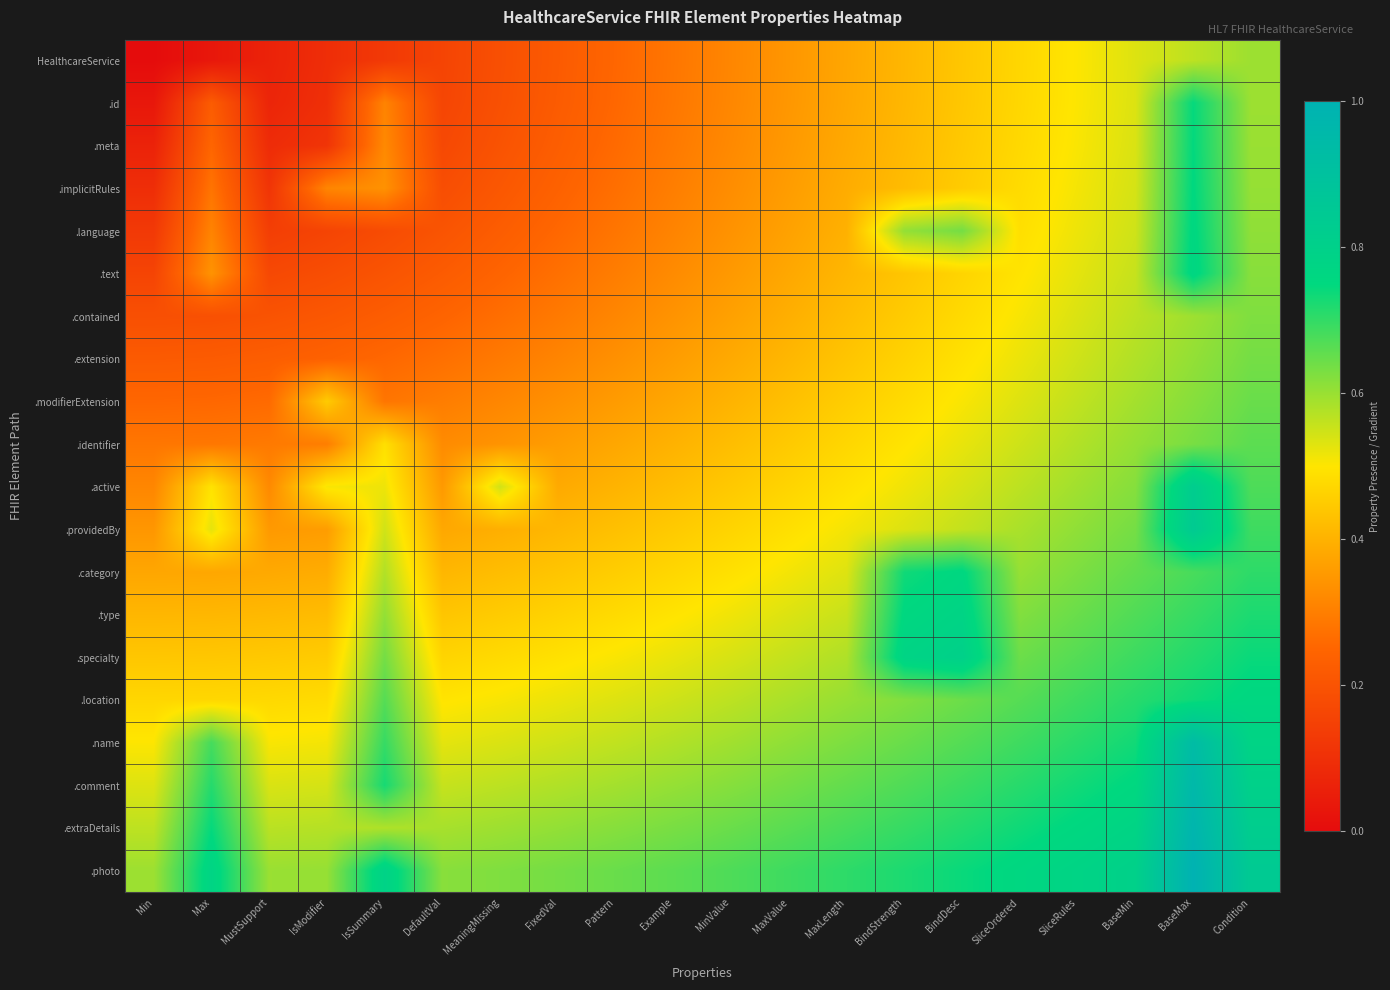

Which has a higher value, SliceOrdered or MinValue?

SliceOrdered